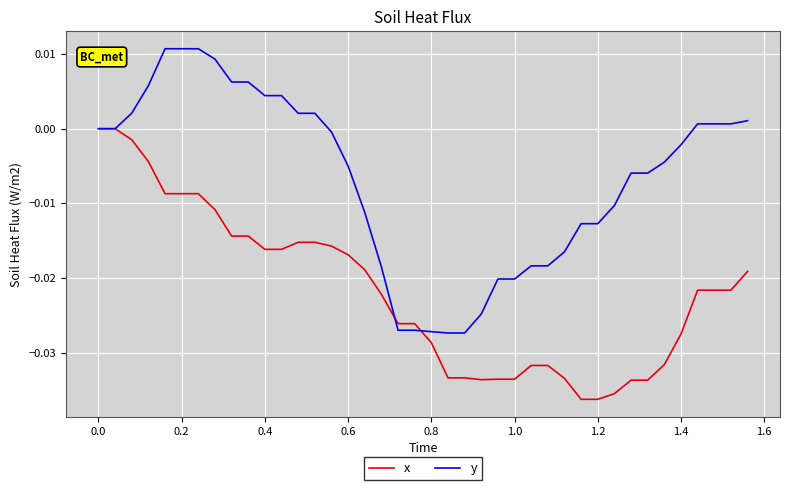

List the series in order of their peak value, highest first.

y, x